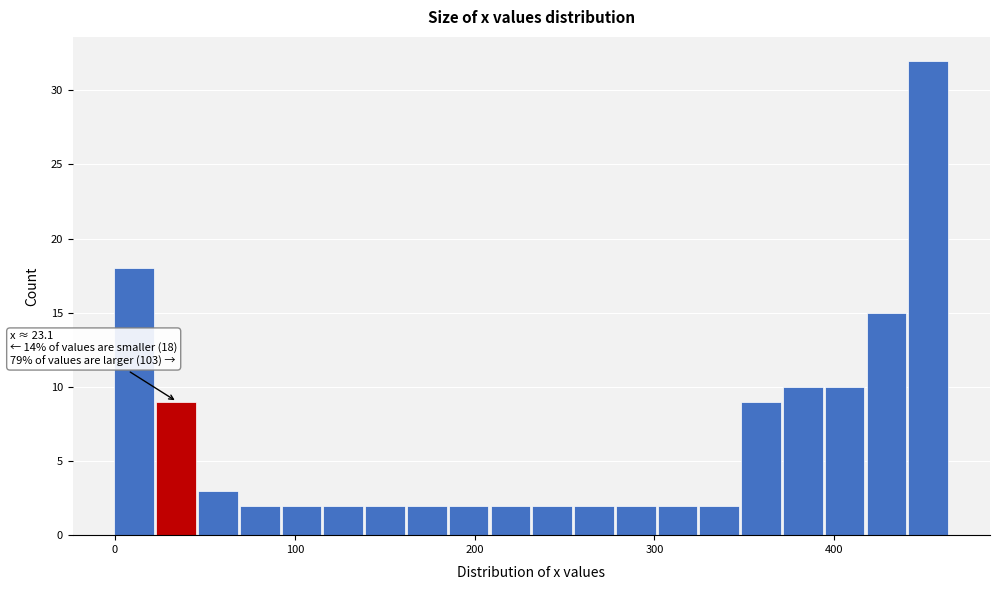

Read against the x-axis, roughly where is the centre of the tallest bar?

450